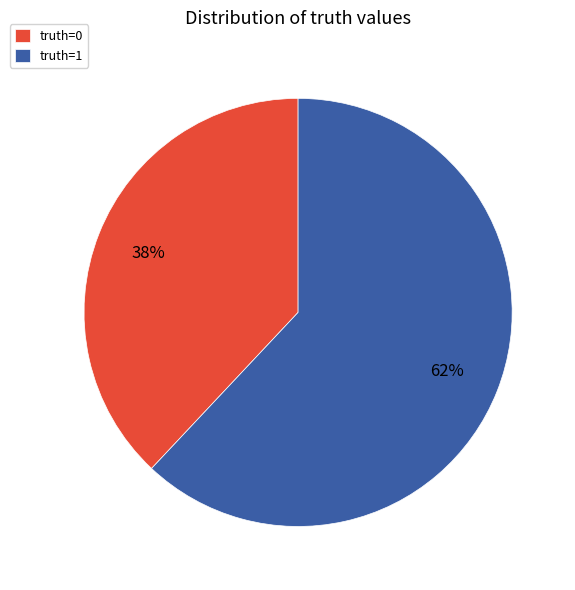

To the nearest percent, what is the average slice percentage?

50%